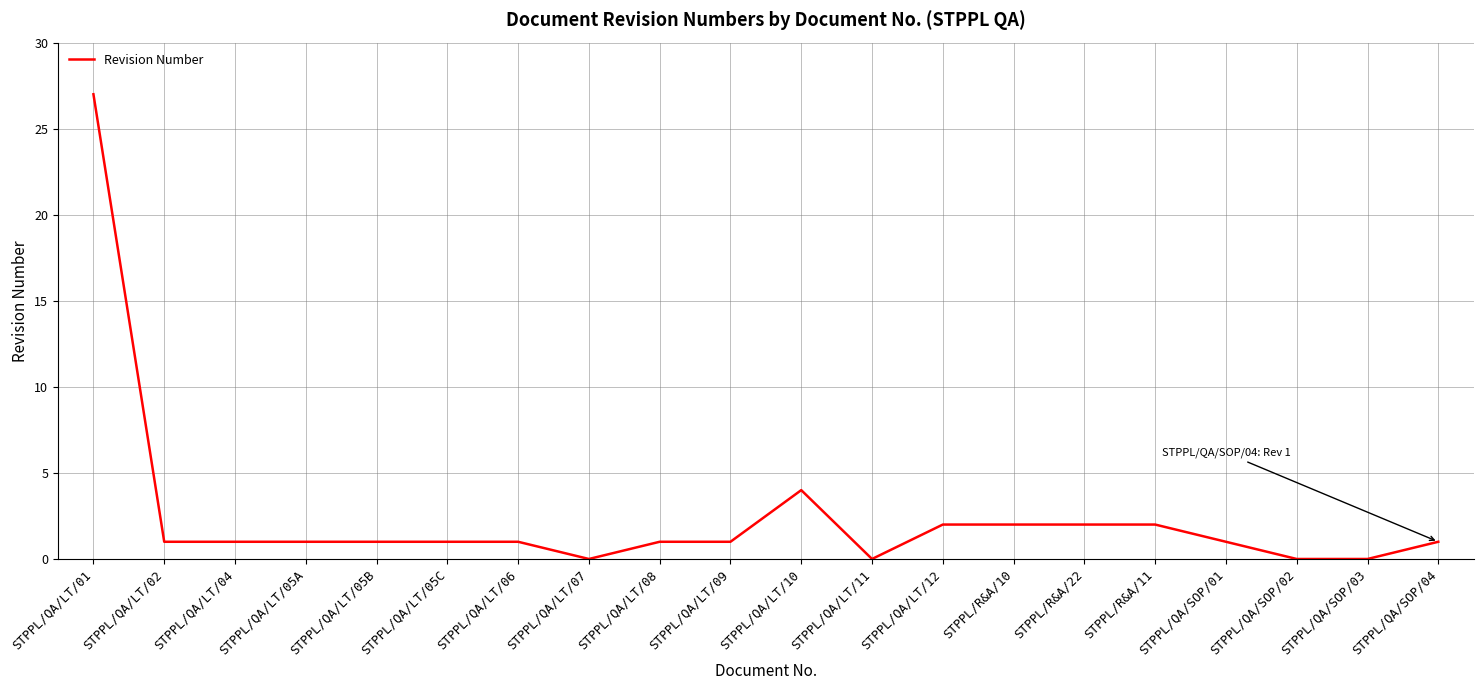

At which label is the value closest to 13?

STPPL/QA/LT/10